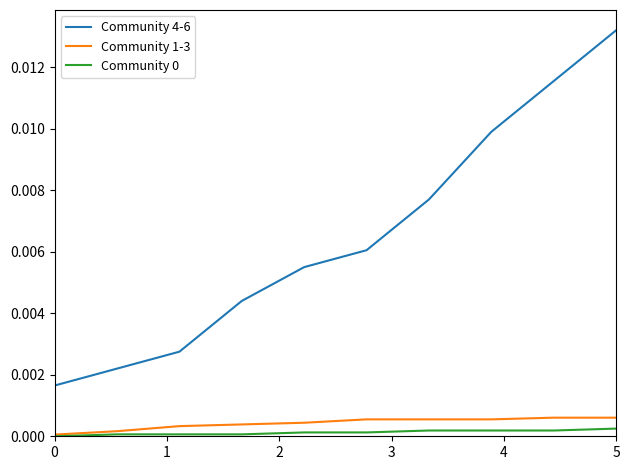

Which series has the largest total across all categories?

Community 4-6